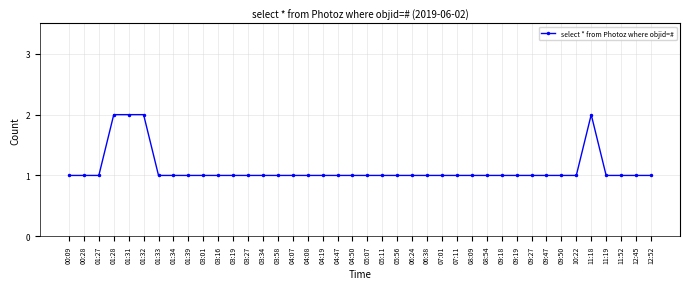

What is the label of the 22nd point from the left?

05:11